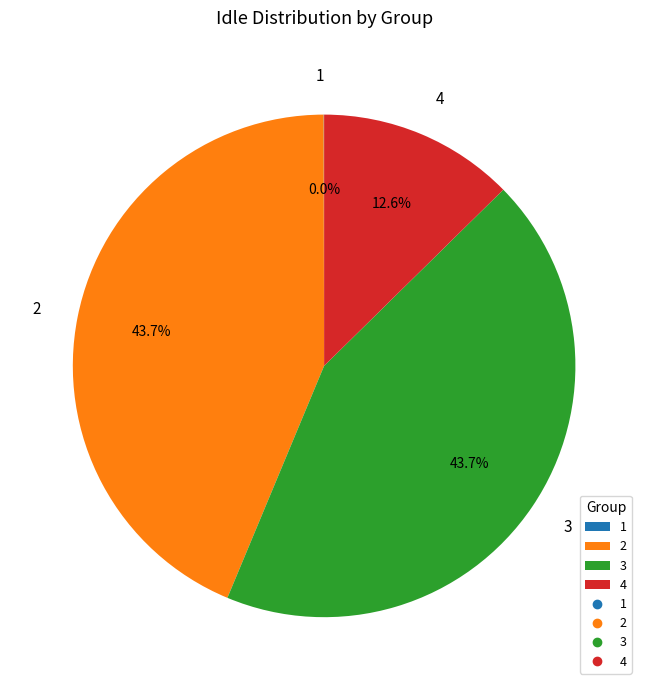

How much of the chart is everything except 4?

87.4%